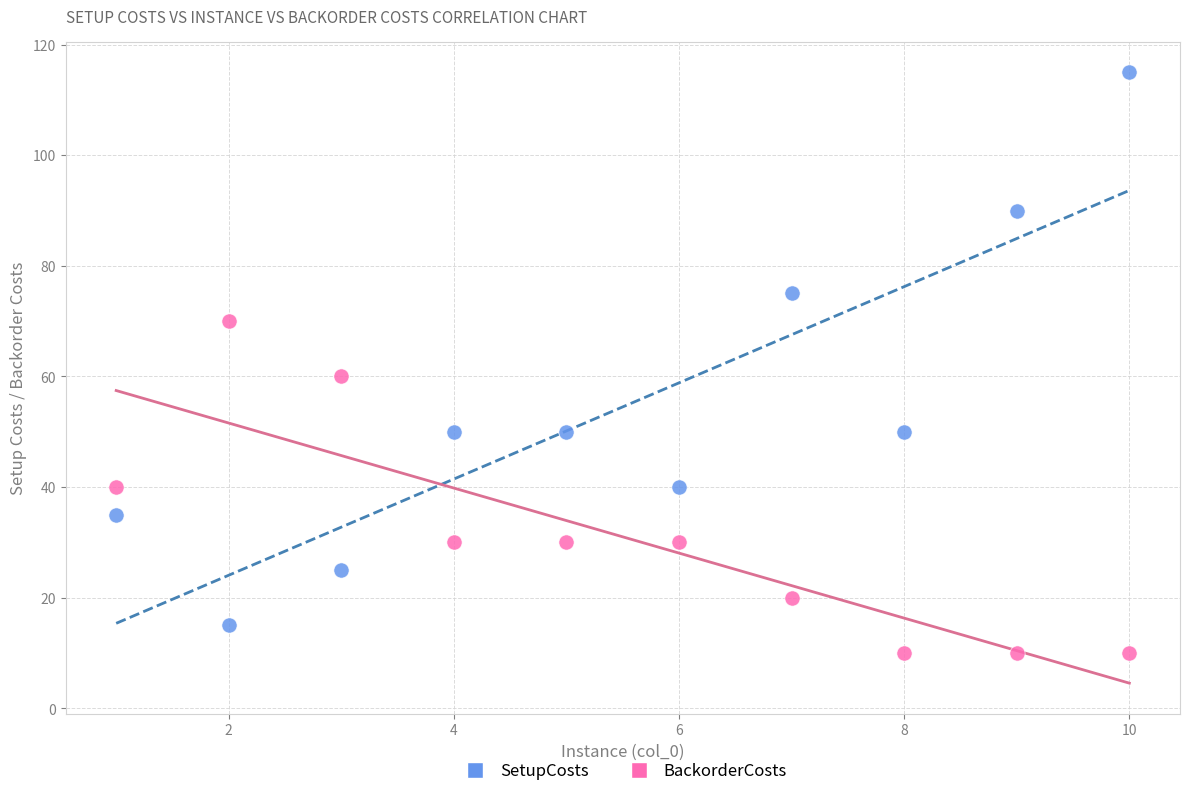

What are all the series names shown in the legend?

SetupCosts, BackorderCosts